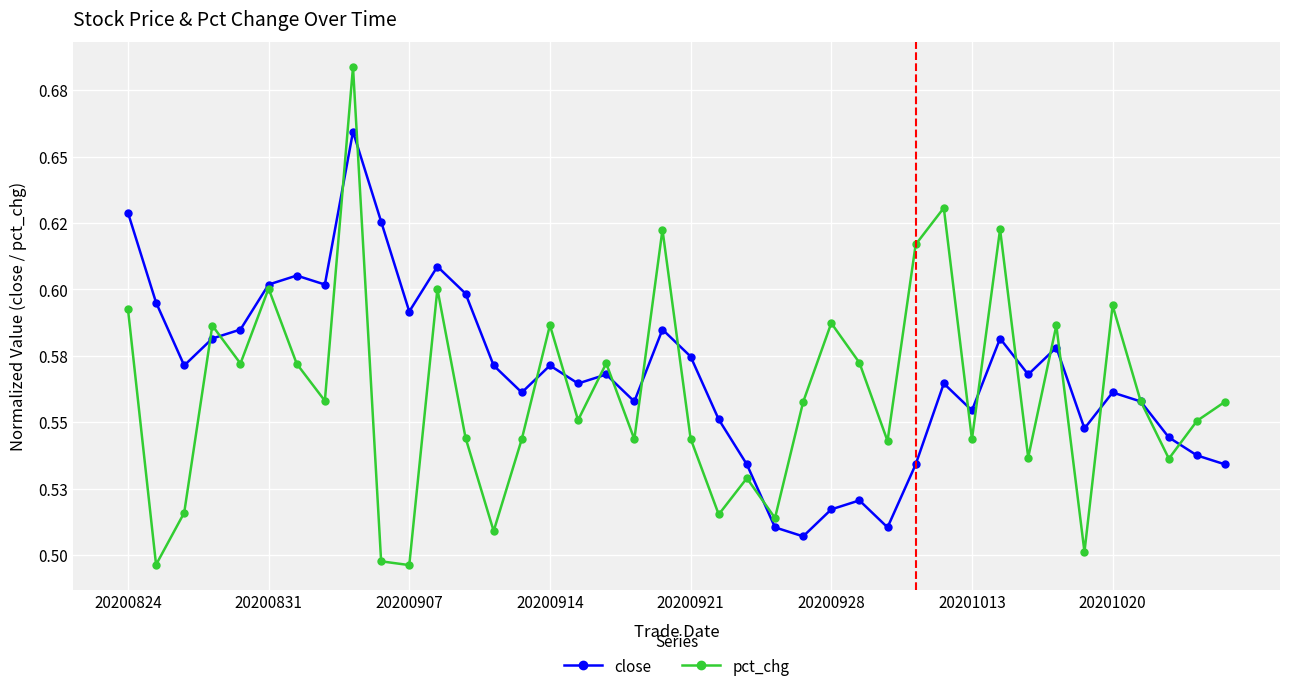

Does the chart have visible grid lines?

Yes